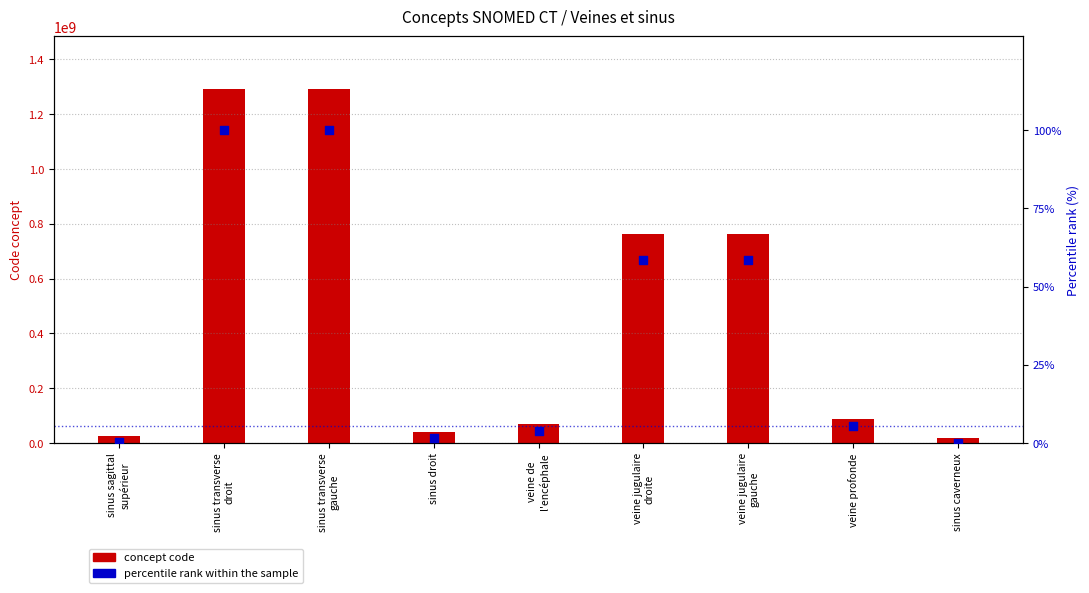

At how many categories does at least one series exceed 1265269473?

2